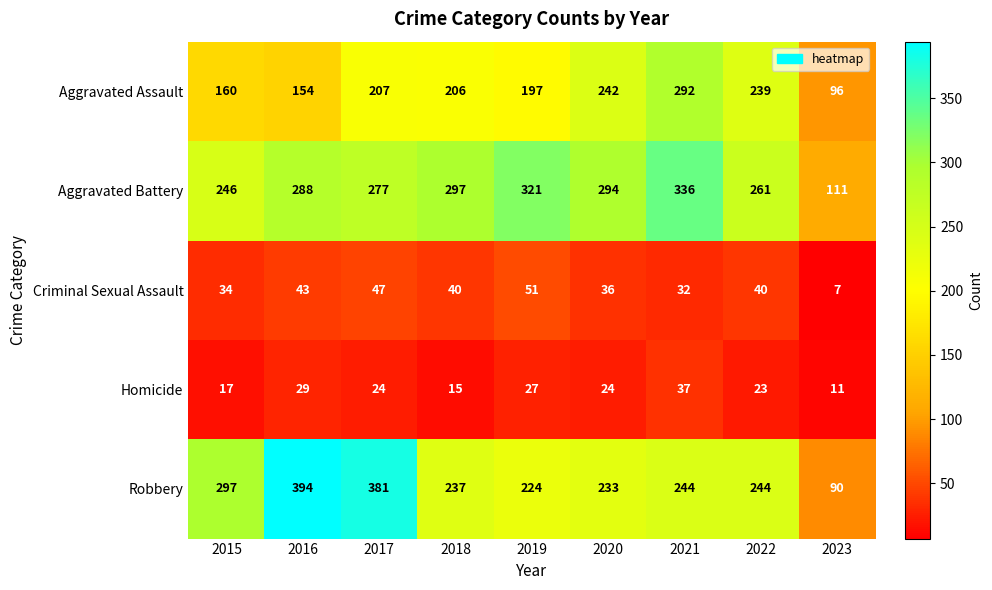

Which category has the highest value across all series?

2016